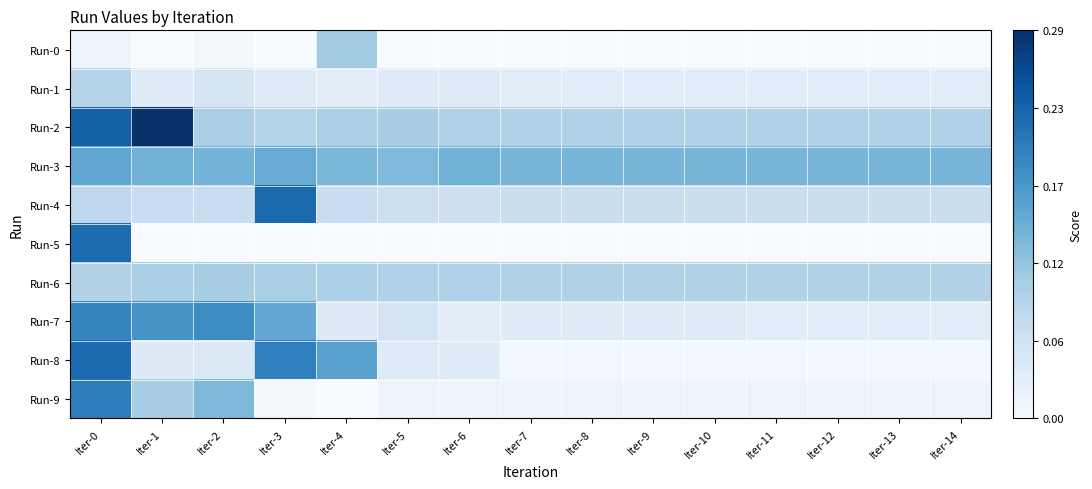

Rank the series at Iter-12 from lowest to highest value.

Run-0, Run-5, Run-8, Run-9, Run-1, Run-7, Run-4, Run-6, Run-2, Run-3